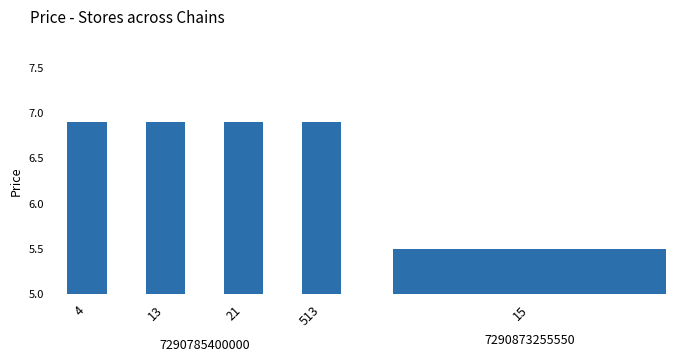

The chart shows a value of 6.9 at 21. True or false?

True